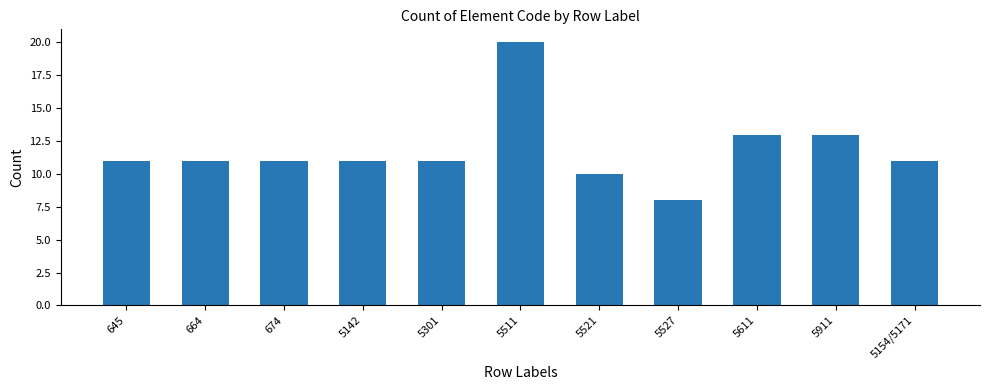

Are the bars grouped side by side (vs. stacked)?

No